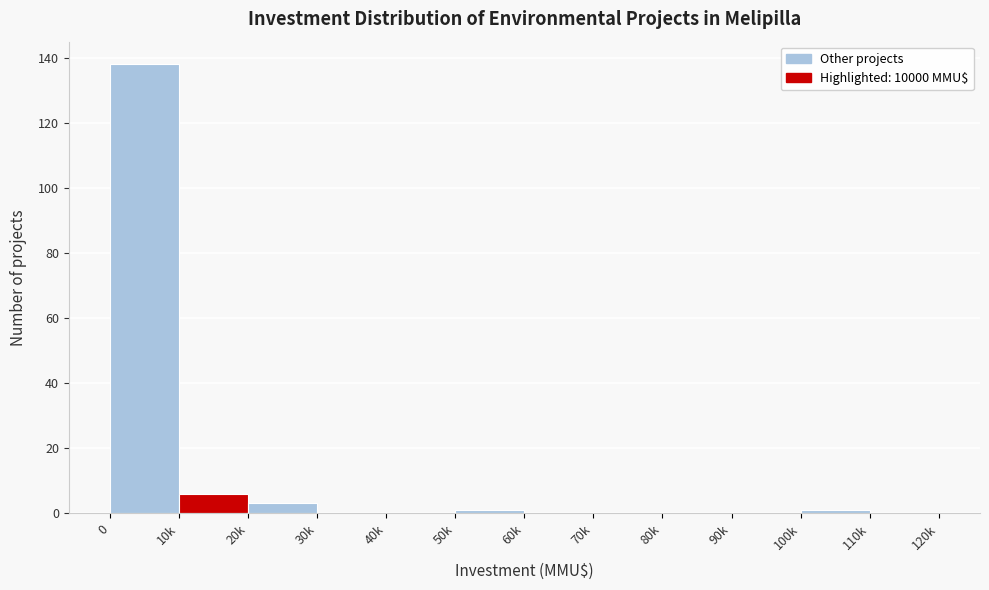

Reading left to right, extract all data points from this chart.

0=138	10k=6	20k=3	30k=0	40k=0	50k=1	60k=0	70k=0	80k=0	90k=0	100k=1	110k=0